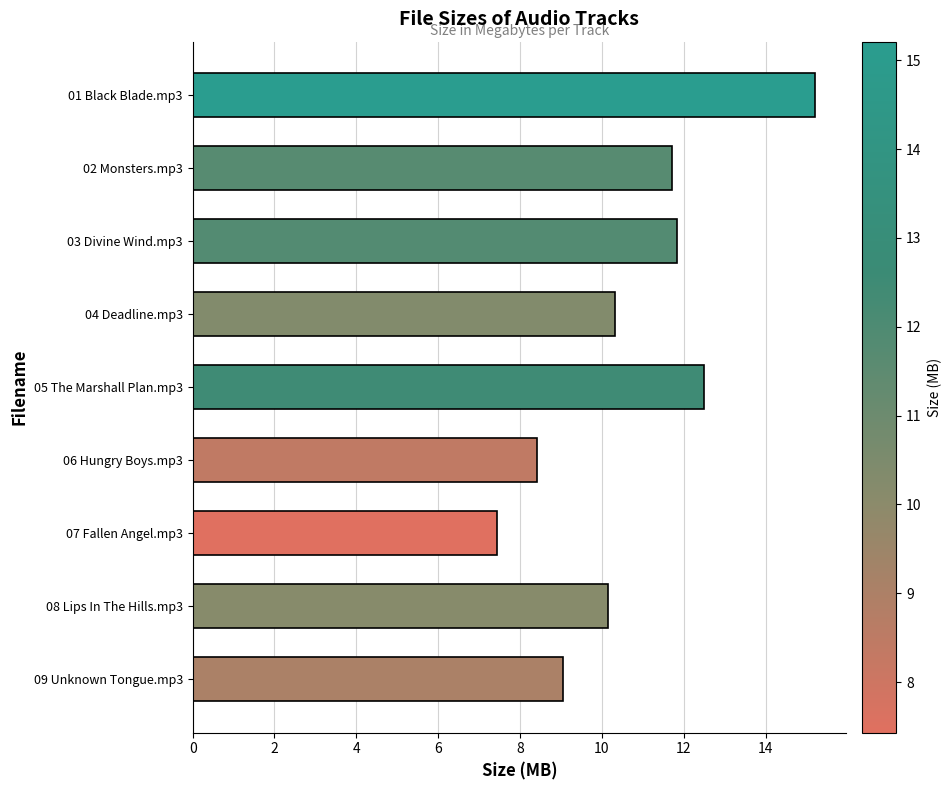

Which label corresponds to the largest value in the chart?

01 Black Blade.mp3